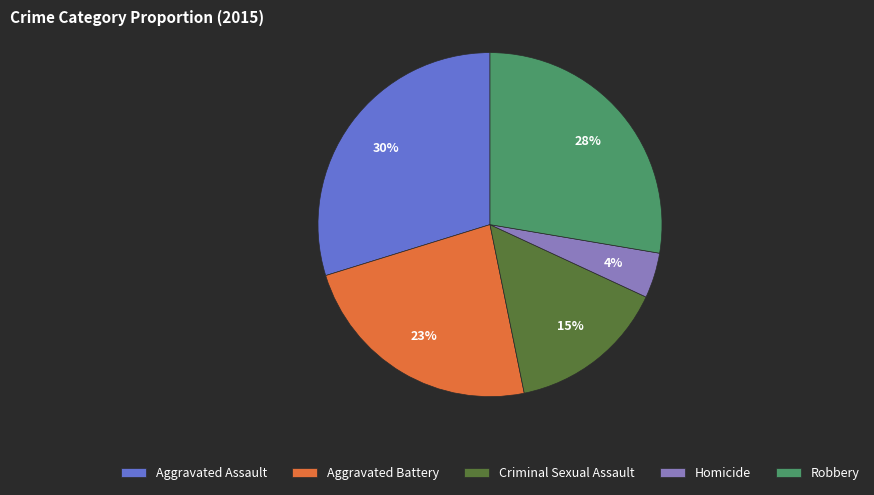

To the nearest percent, what percentage of the pie is Criminal Sexual Assault?

15%